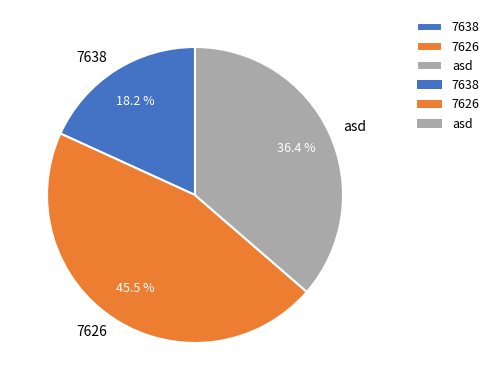

Which slice is the largest?

7626